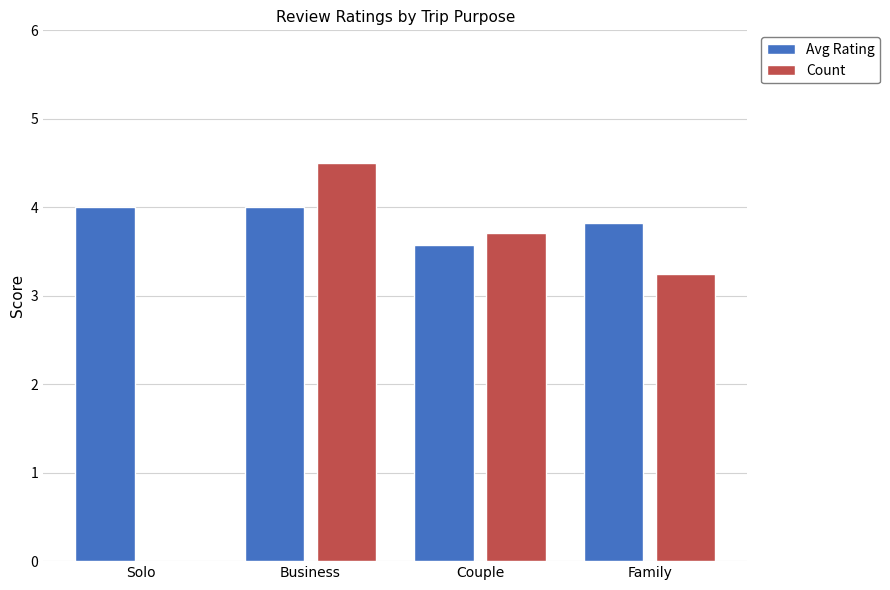

Does the chart contain stacked bars?

No